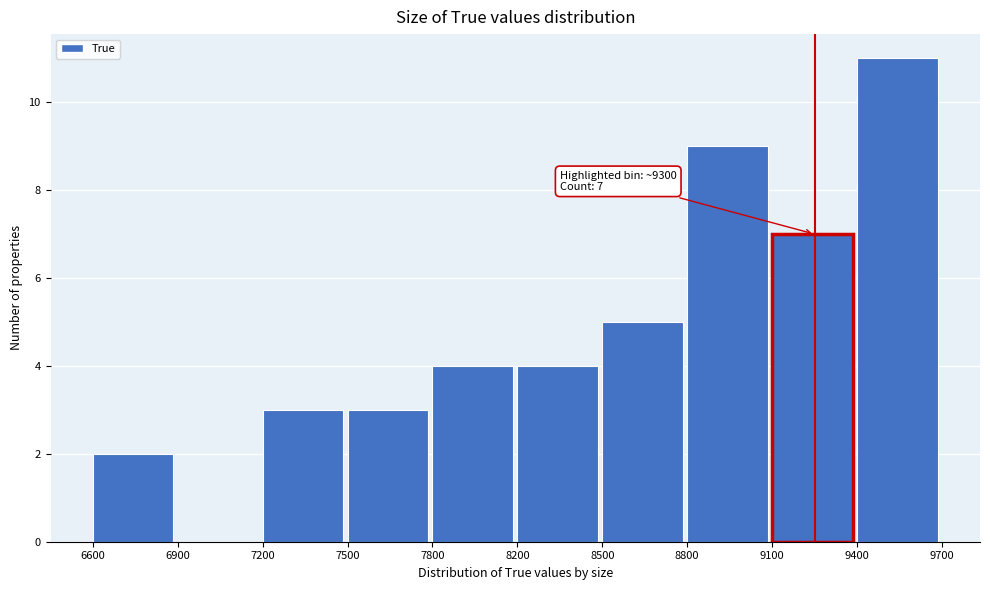

Reading left to right, extract all data points from this chart.

6600=2	6900=0	7200=3	7500=3	7800=4	8200=4	8500=5	8800=9	9100=7	9400=11